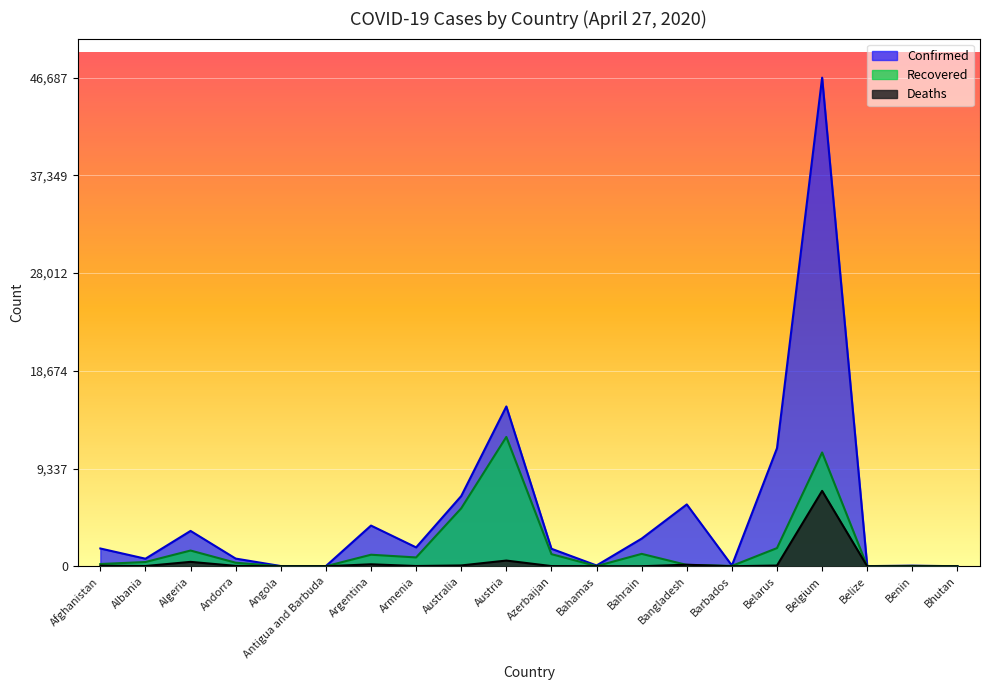

What is the label of the 6th point from the left?

Antigua and Barbuda